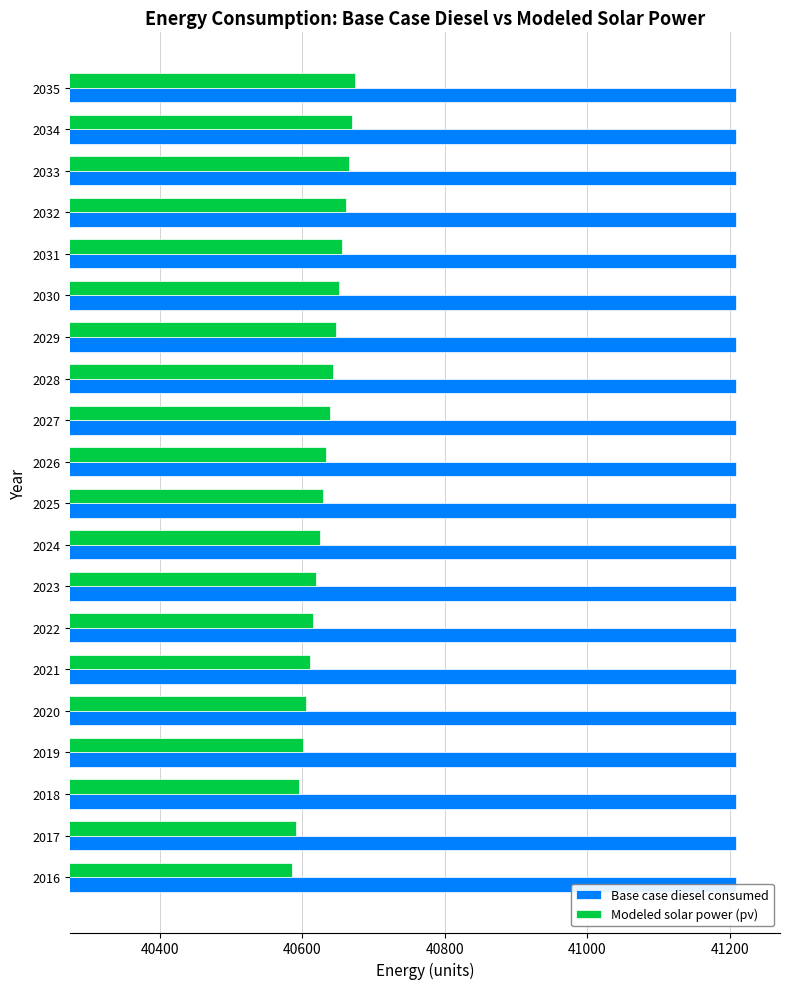

Reading right to left, extract all data points from this chart.

Base case diesel consumed: 0.3	0.3	0.3	0.3	0.3	0.3	0.3	0.3	0.3	0.3	0.3	0.3	0.3	0.3	0.3	0.3	0.3	0.3	0.3	0.3
Modeled solar power (pv): 40674.0	40669.7	40665.4	40661.0	40656.6	40652.1	40647.6	40643.1	40638.6	40634.0	40629.3	40624.7	40620.0	40615.2	40610.4	40605.6	40600.8	40595.9	40590.9	40585.9